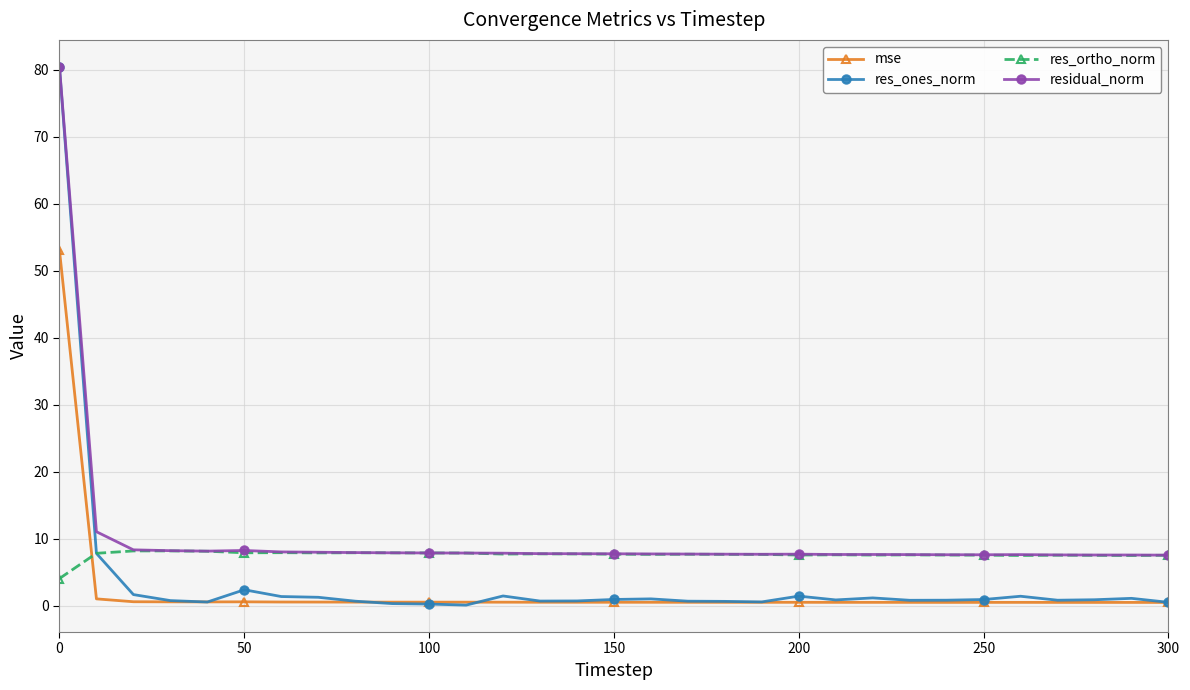

What is the sum of all mse values?

68.4